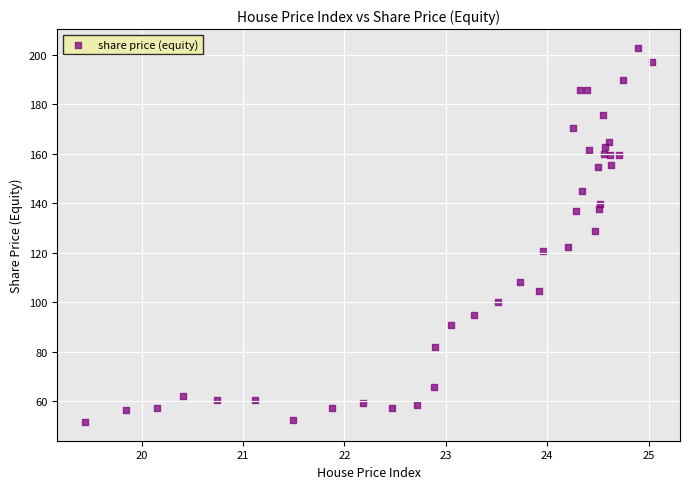

What Y value in the scatter plot is closest to 127?

128.7